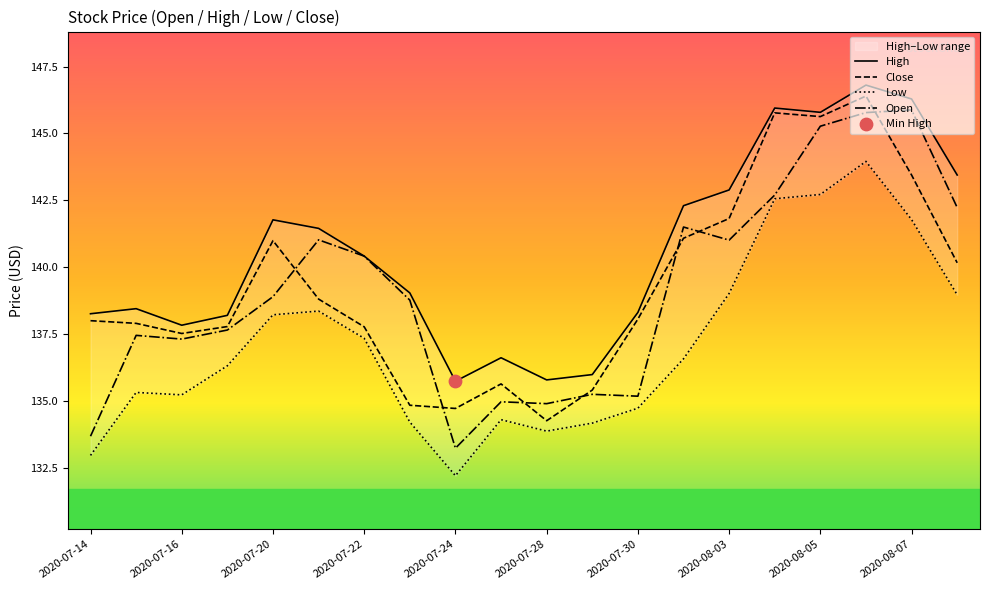

What is the total value across all series at 2020-07-31?

561.5